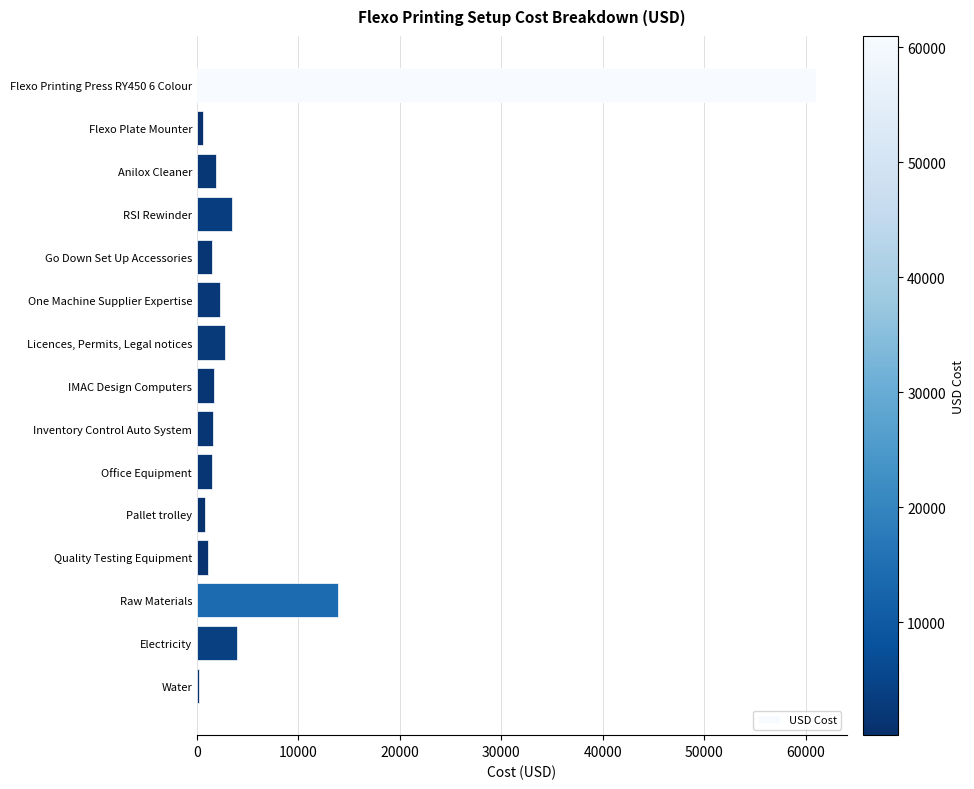

Are the bars grouped side by side (vs. stacked)?

No